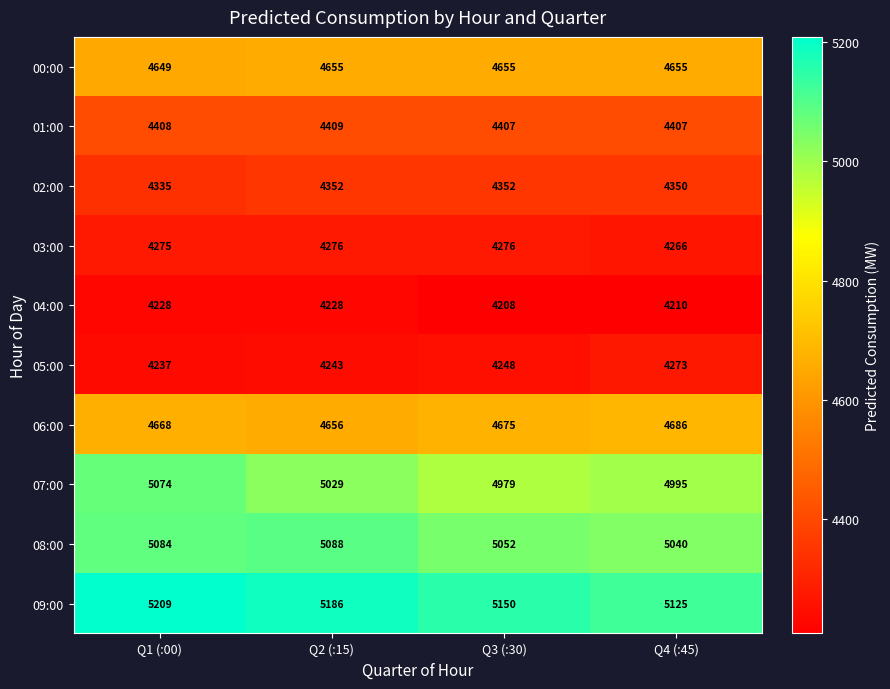

How many series are shown in this chart?

10